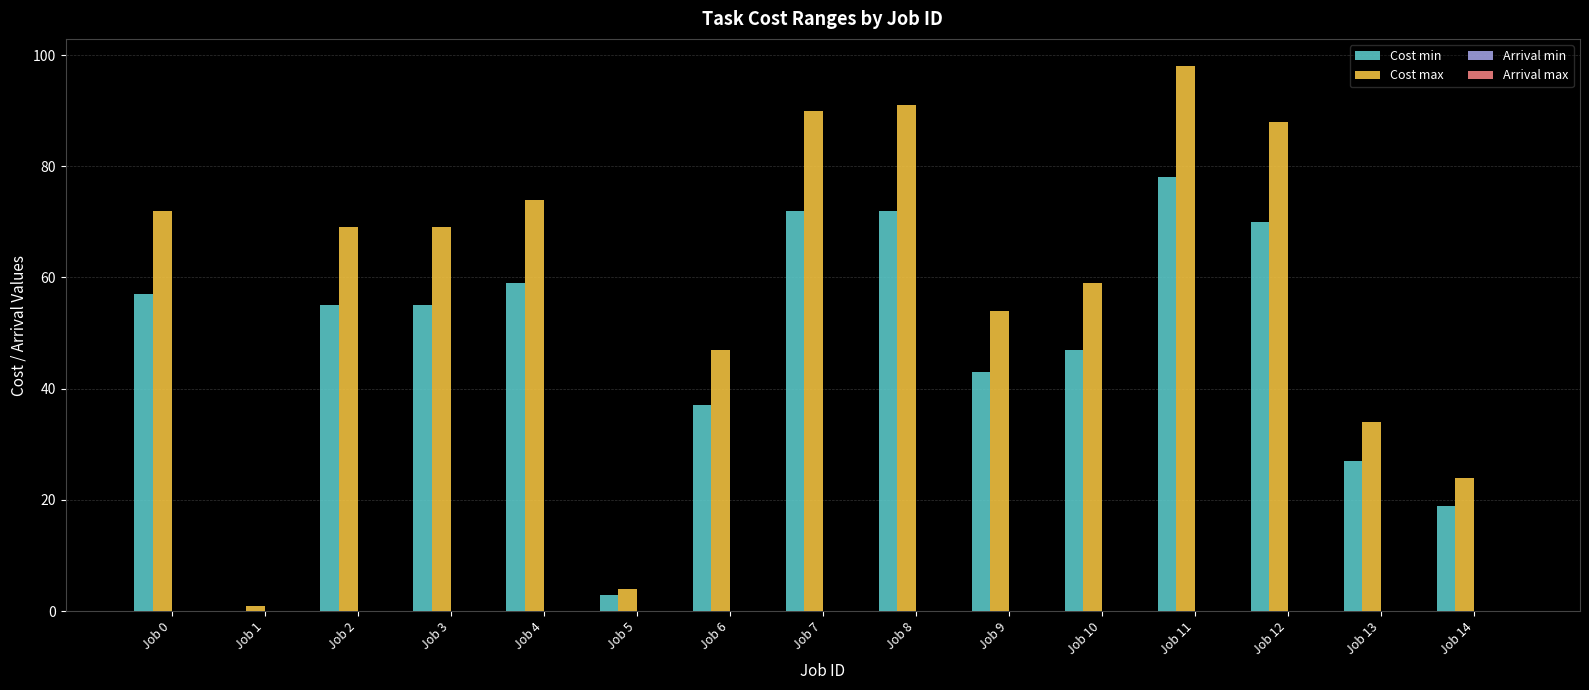

Which series has the largest total across all categories?

Cost max